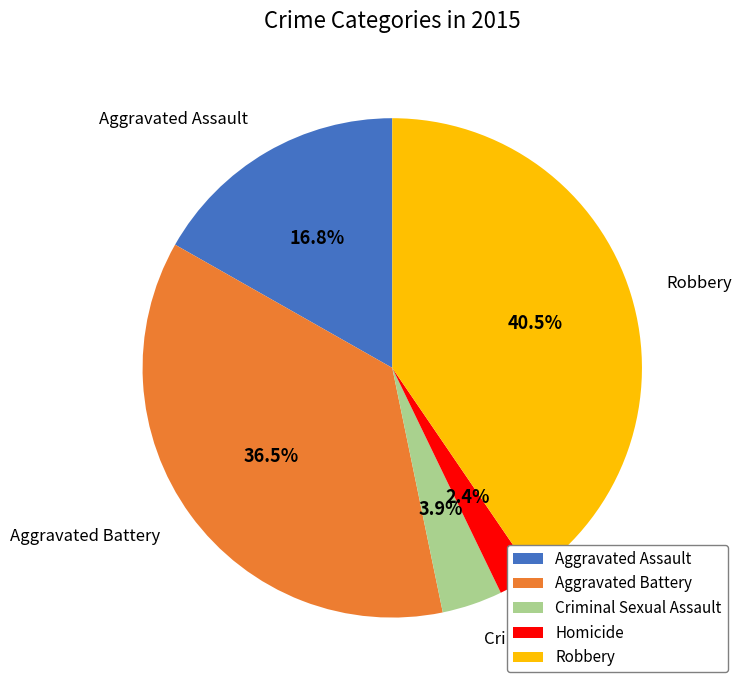

How many slices are in this pie chart?

5